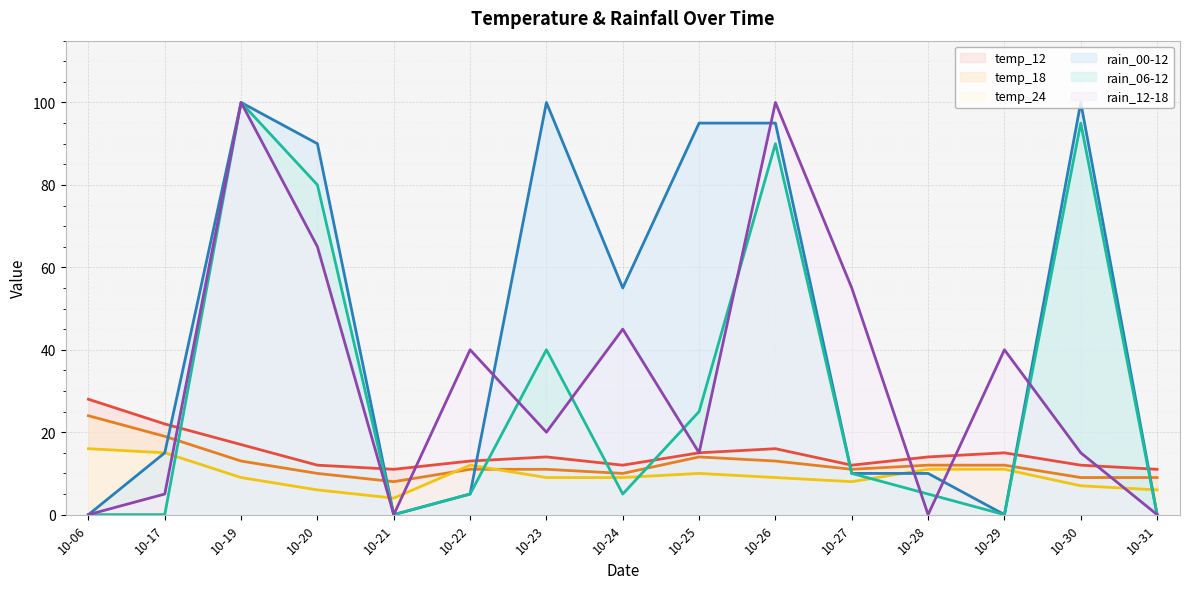

What is the total value across all series at 10-25?

174